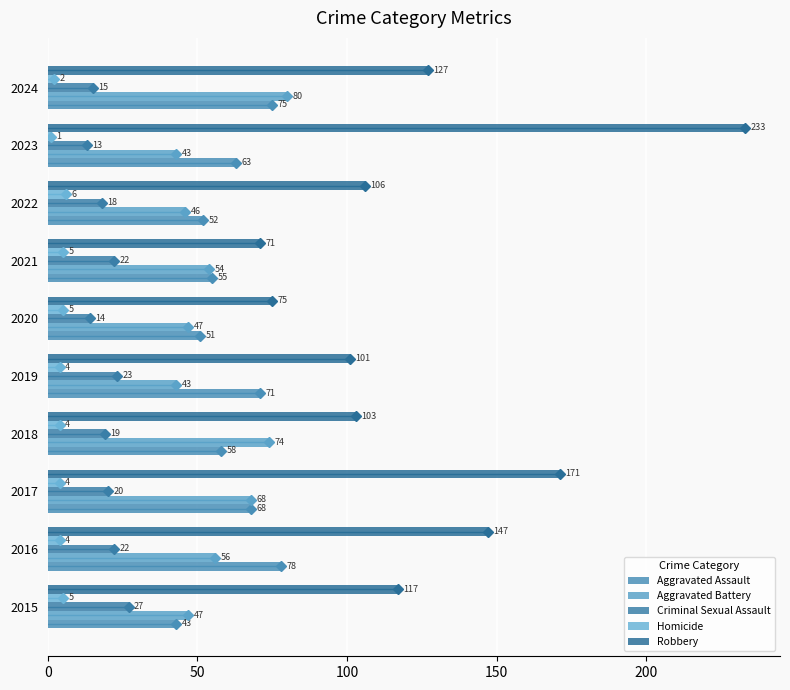

Count the number of data series in this chart.

5